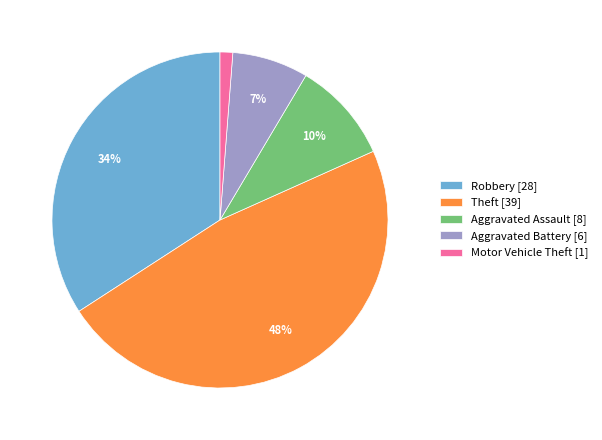

Which has a higher value, Motor Vehicle Theft or Aggravated Assault?

Aggravated Assault